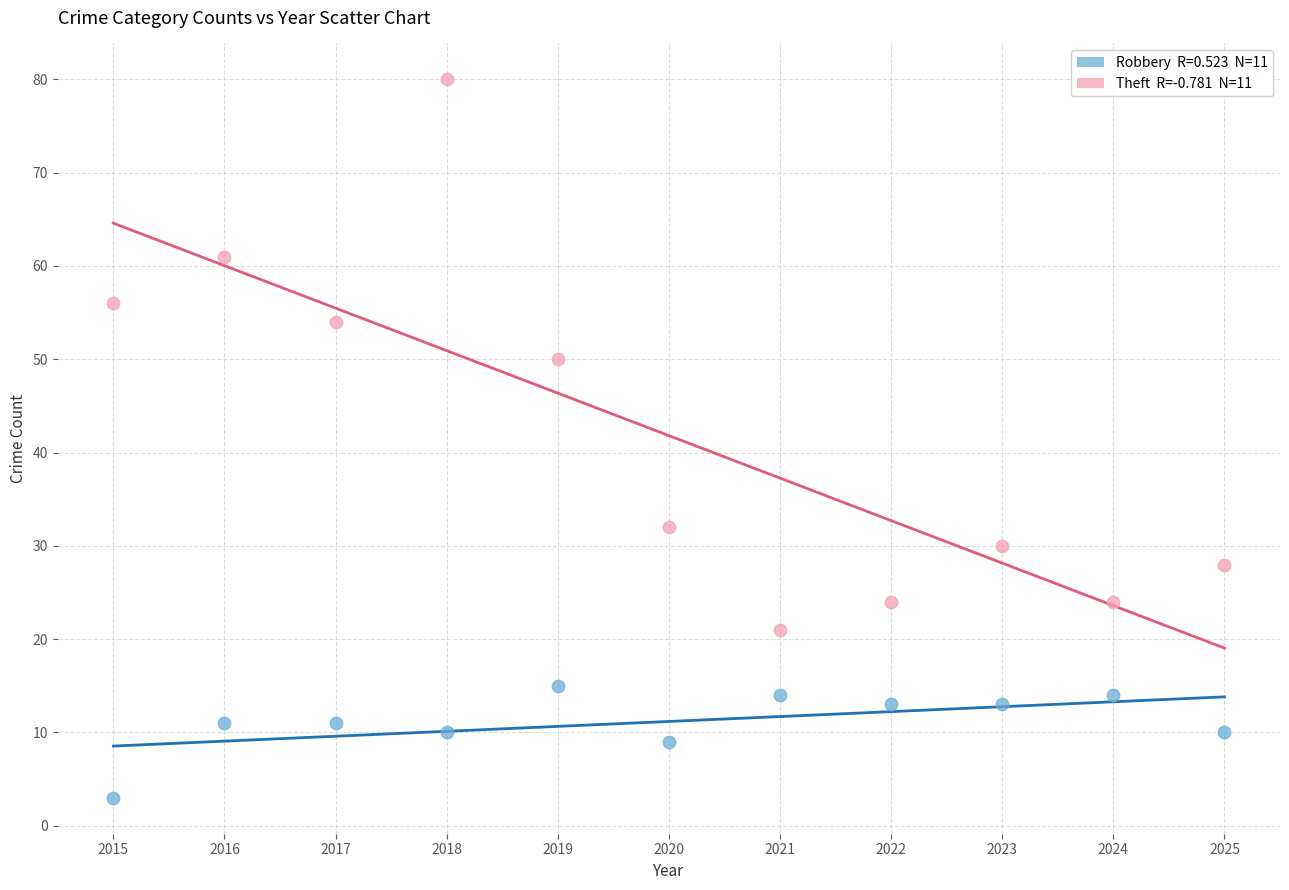

Across all data points, what is the range of X values (max minus min)?

10